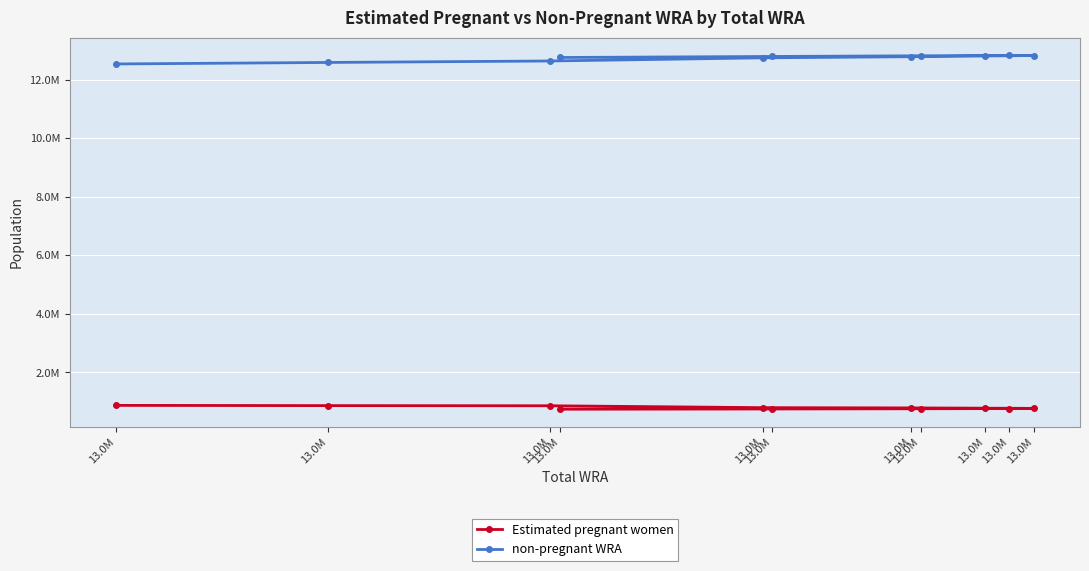

Which label corresponds to the smallest value in the chart?

13.0M